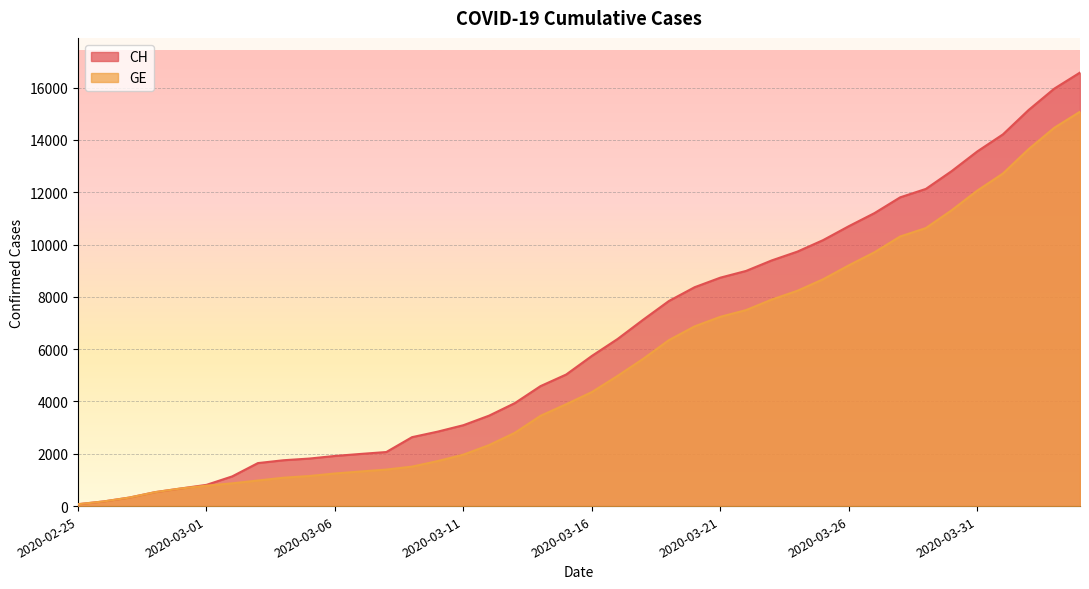

What is the label of the 29th point from the left?

2020-03-24